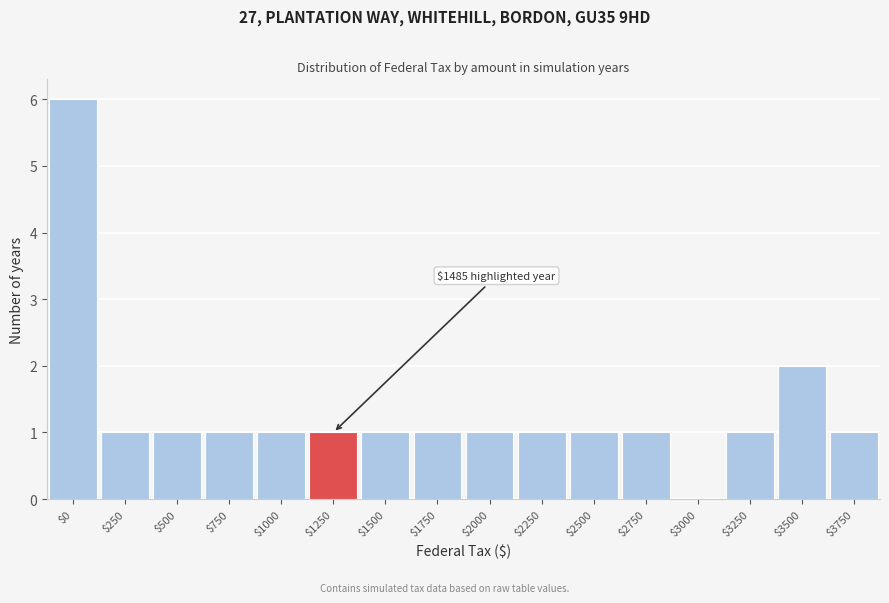

Where is the data nearest to the value 3?

$3500